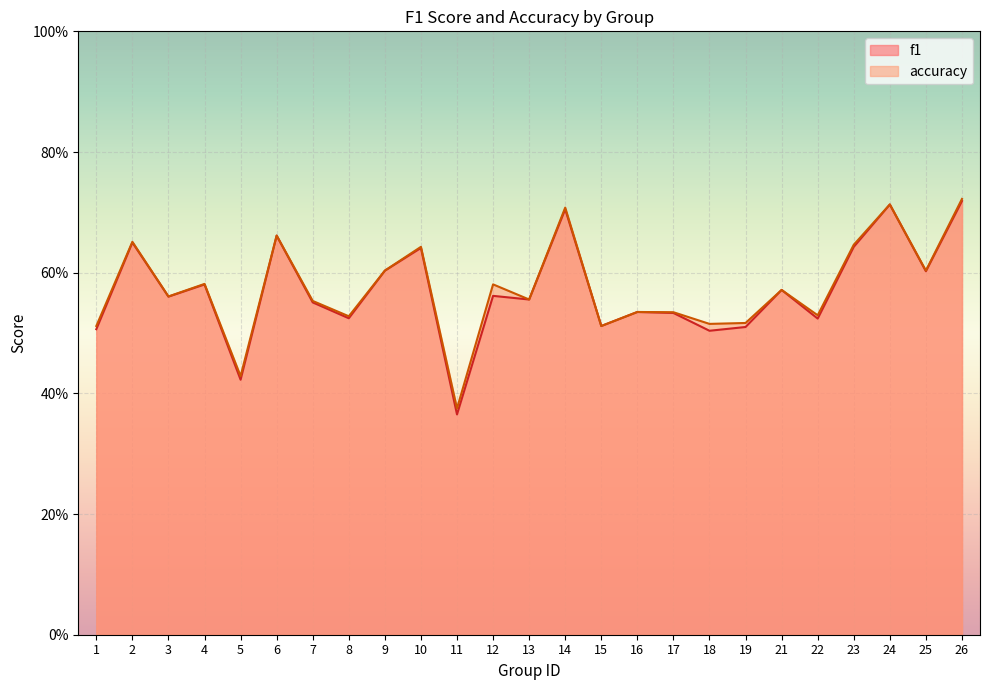

True or false: f1 has more than 1 interior local peaks.

True